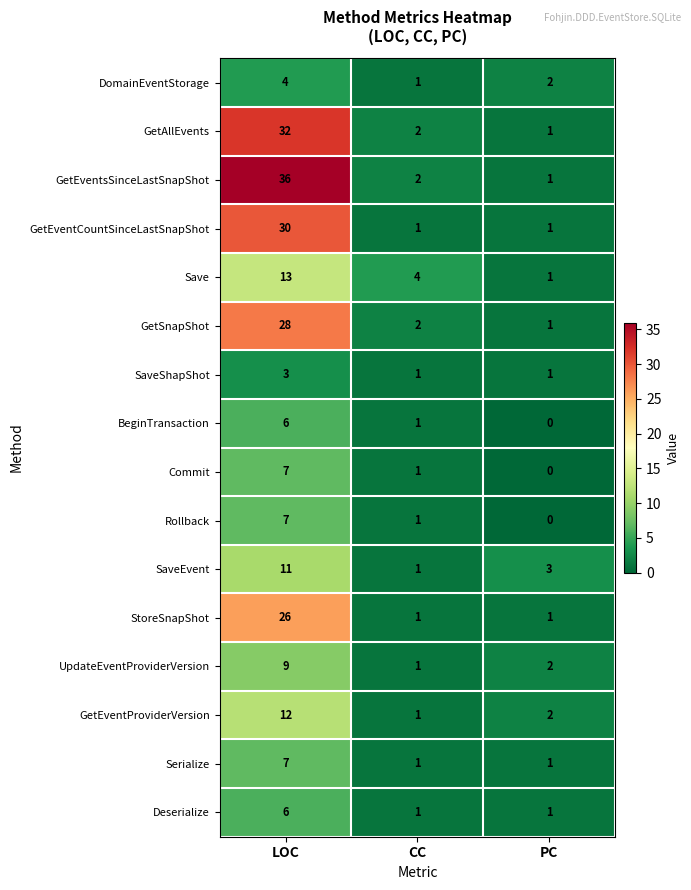

The value of Deserialize at CC is 1. True or false?

True